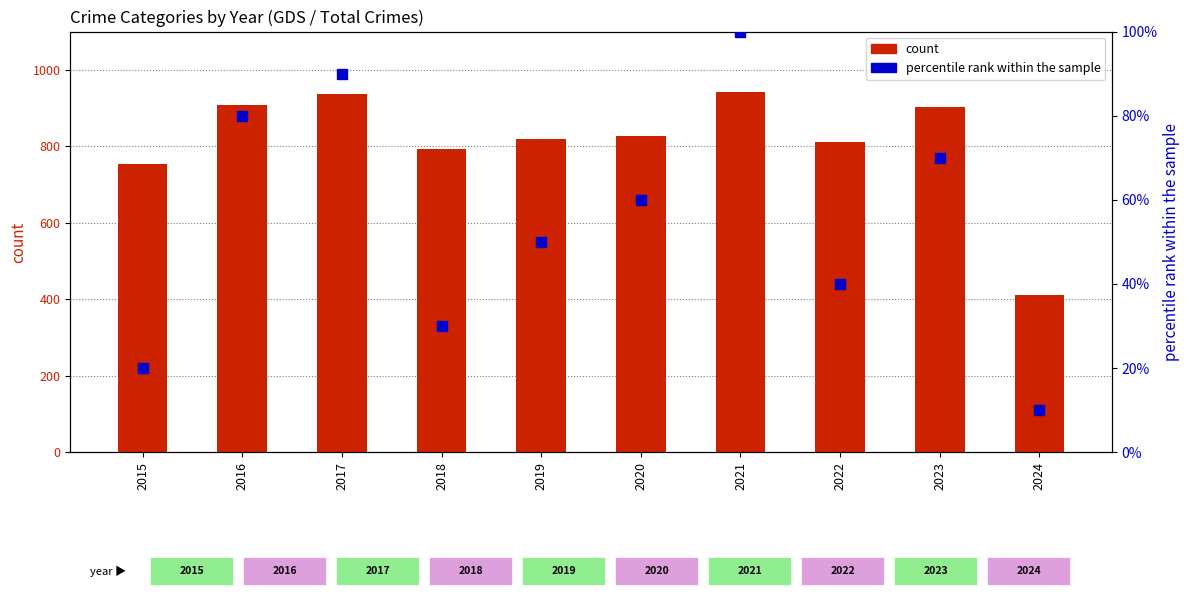

How many data points in count are less than 828?

5